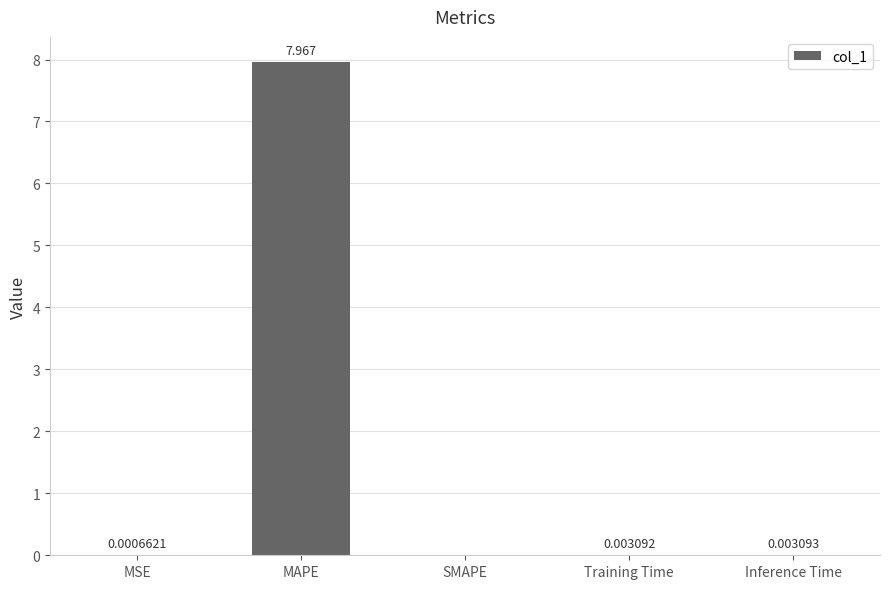

Between MAPE and Inference Time, which is larger?

MAPE